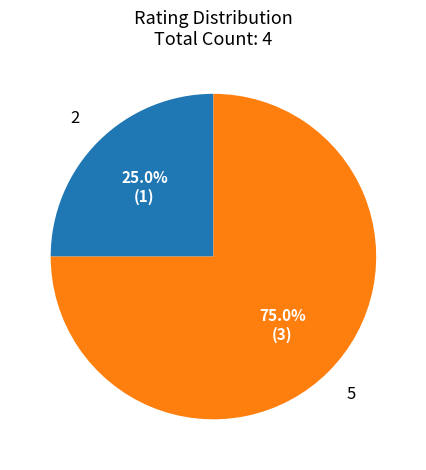

How many segments does this pie chart have?

2